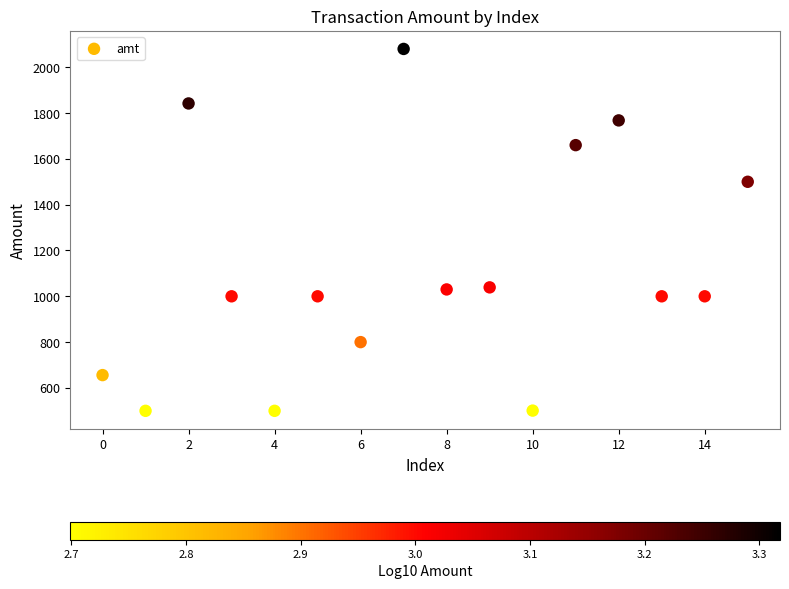

What Y value in the scatter plot is closest to 1290?

1500